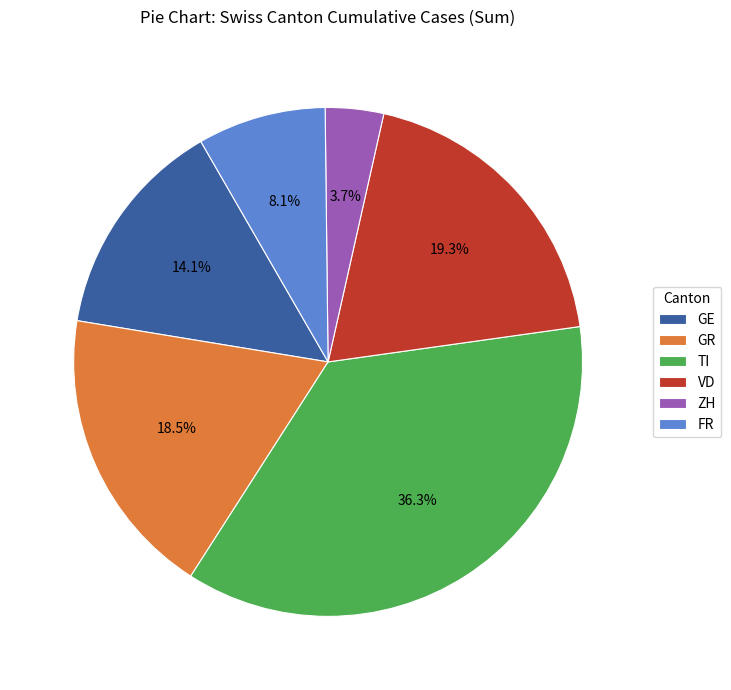

Approximately how many times larger is the value at VD compared to GE?

1.4